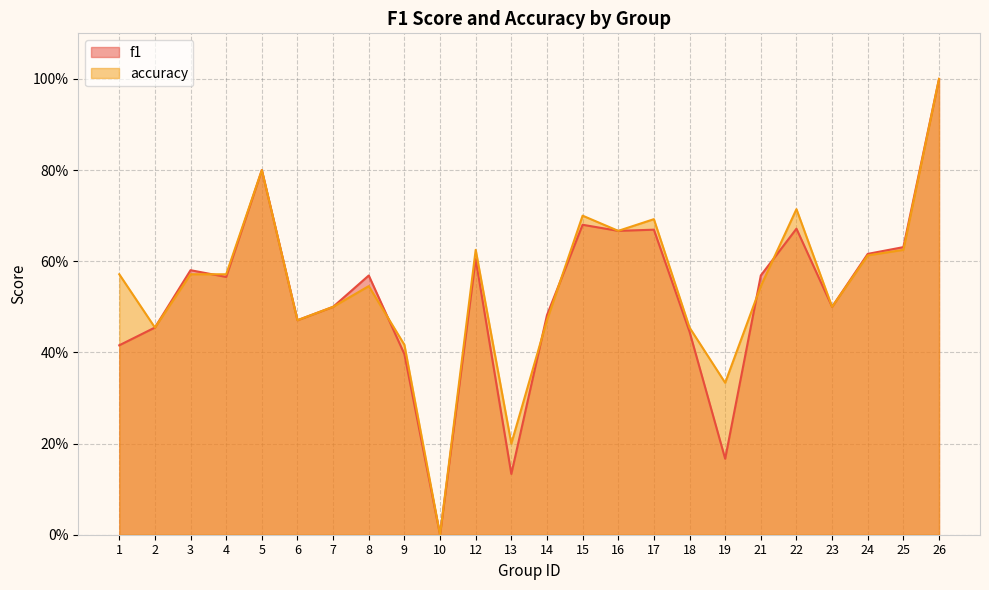

Which series has the largest range (max minus min)?

f1